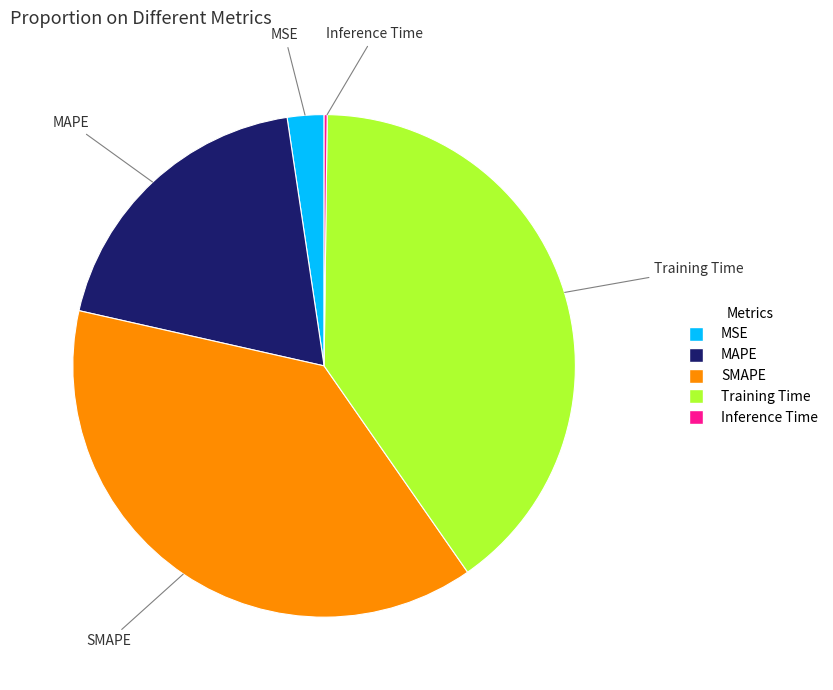

Which category has the biggest portion of the pie?

Training Time